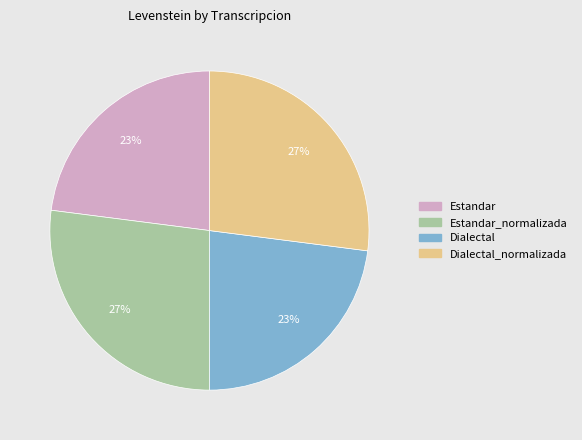

What percentage is the Estandar slice, to the nearest percent?

23%